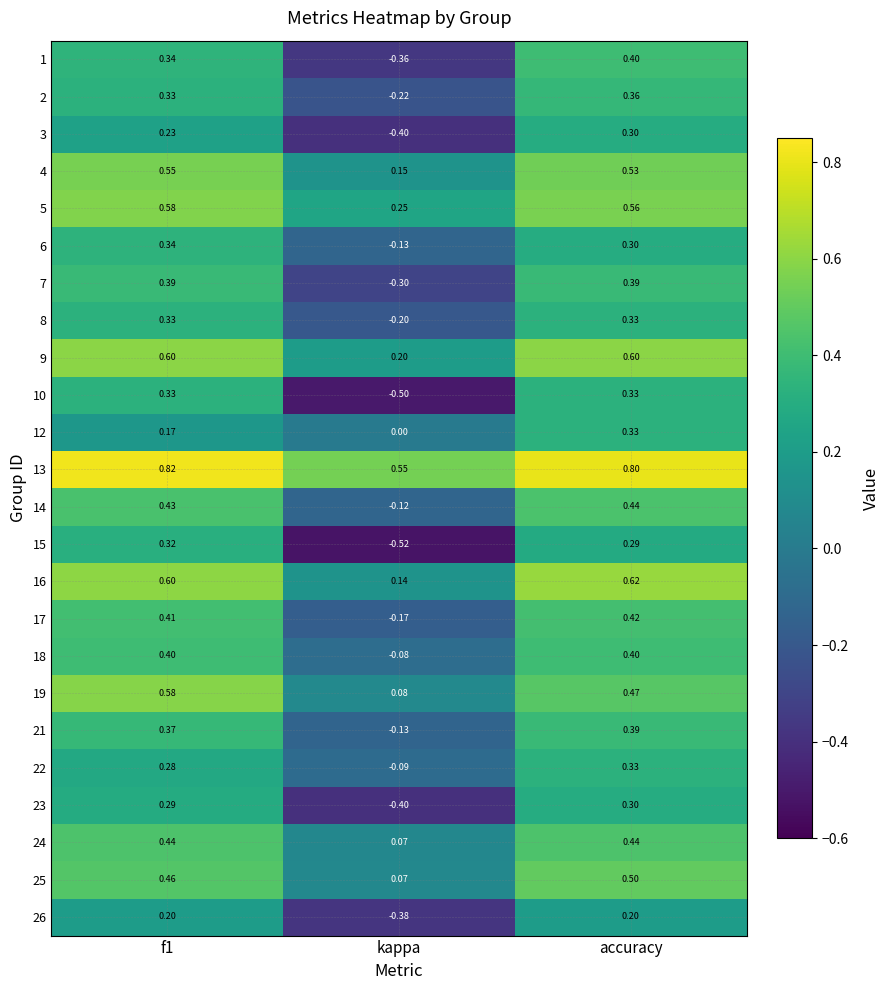

Is the value of 6 at f1 greater than the value of 17 at f1?

No